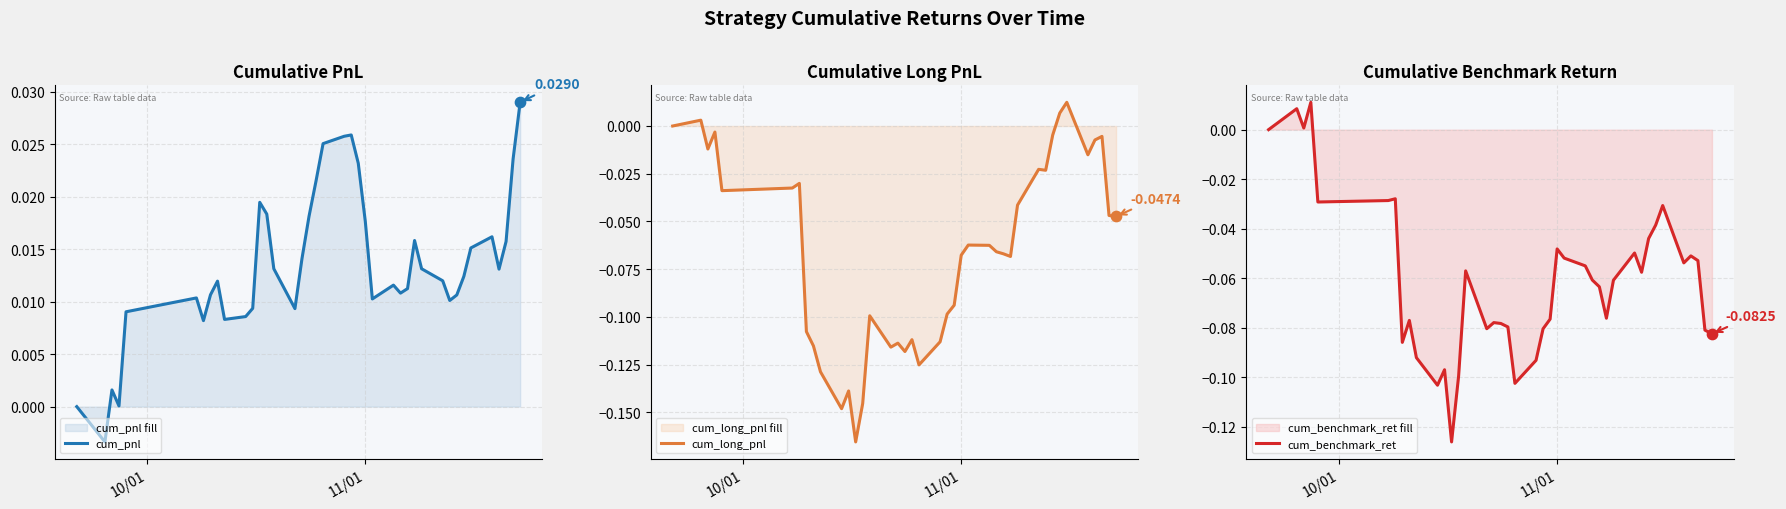

Is the value of cum_benchmark_ret at 3 greater than the value of cum_long_pnl at 18?

Yes